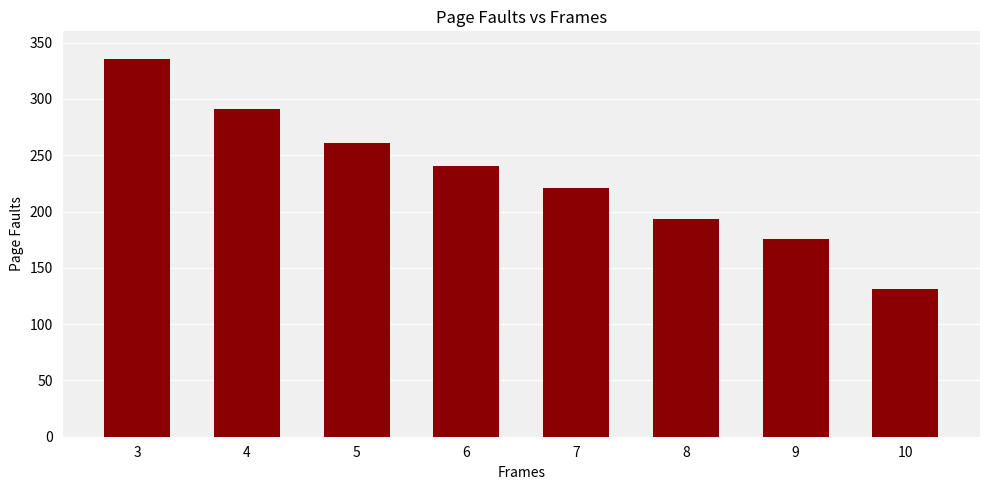

What is the sum of all values?

1848